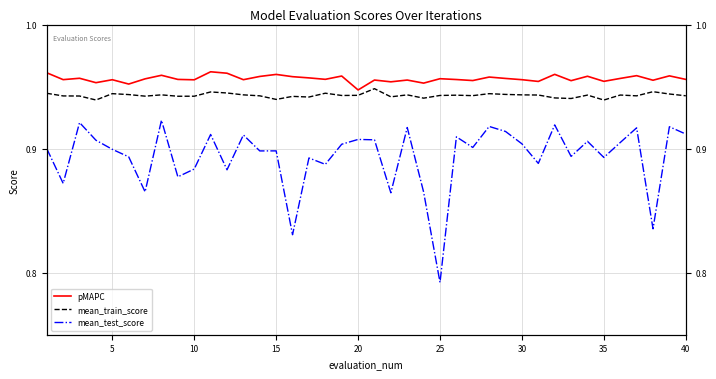

Is this an area chart (filled region under the line)?

No